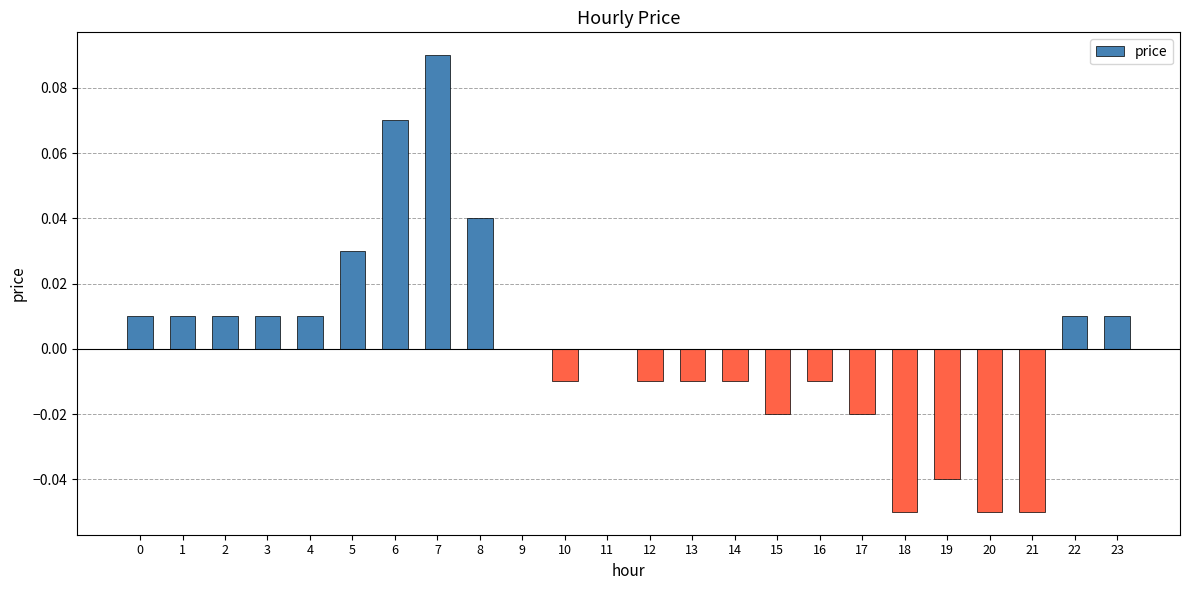

The value at 8 is 0.0. True or false?

True